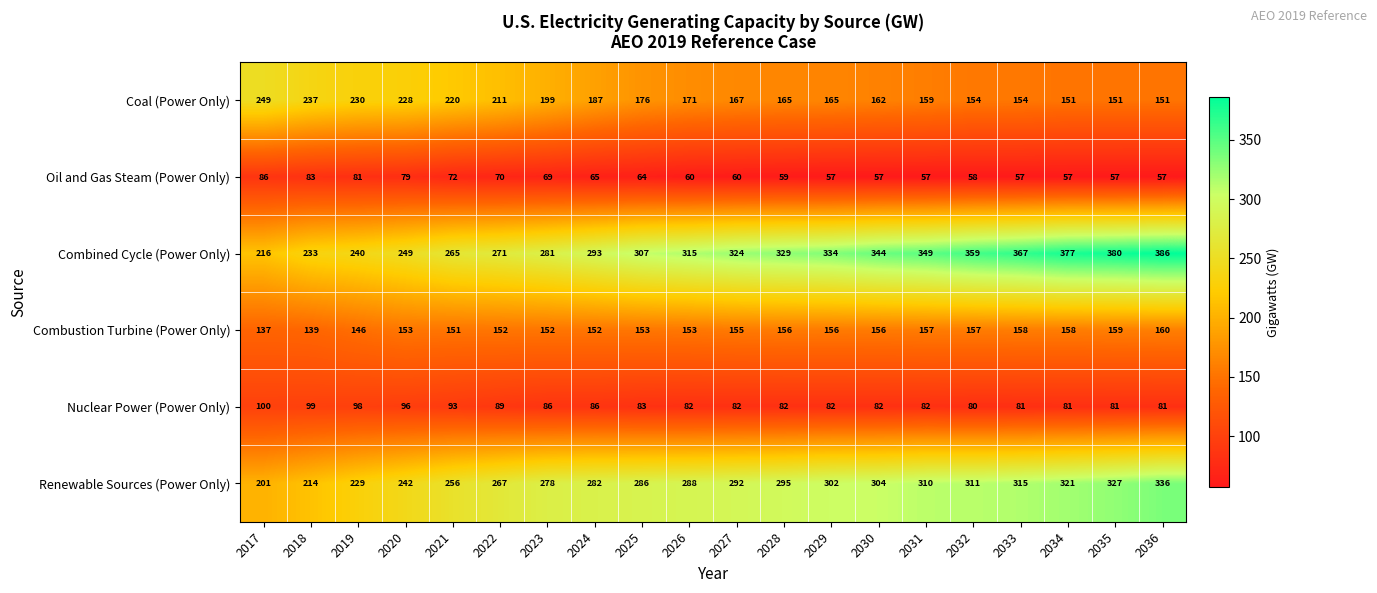

Which label corresponds to the largest value in the chart?

2036